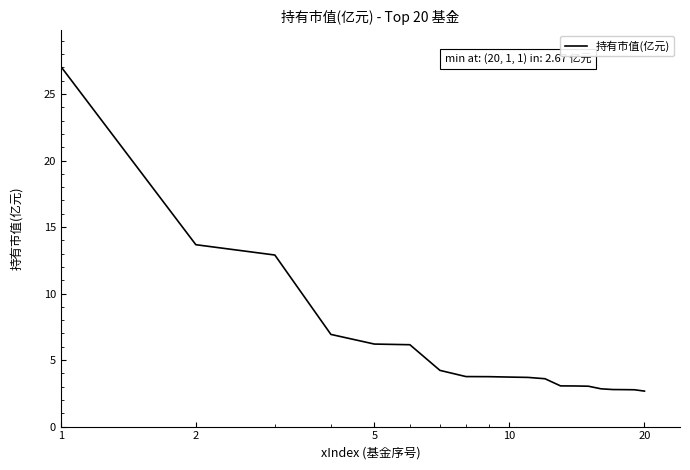

What is the difference between the maximum and minimum values?

24.4